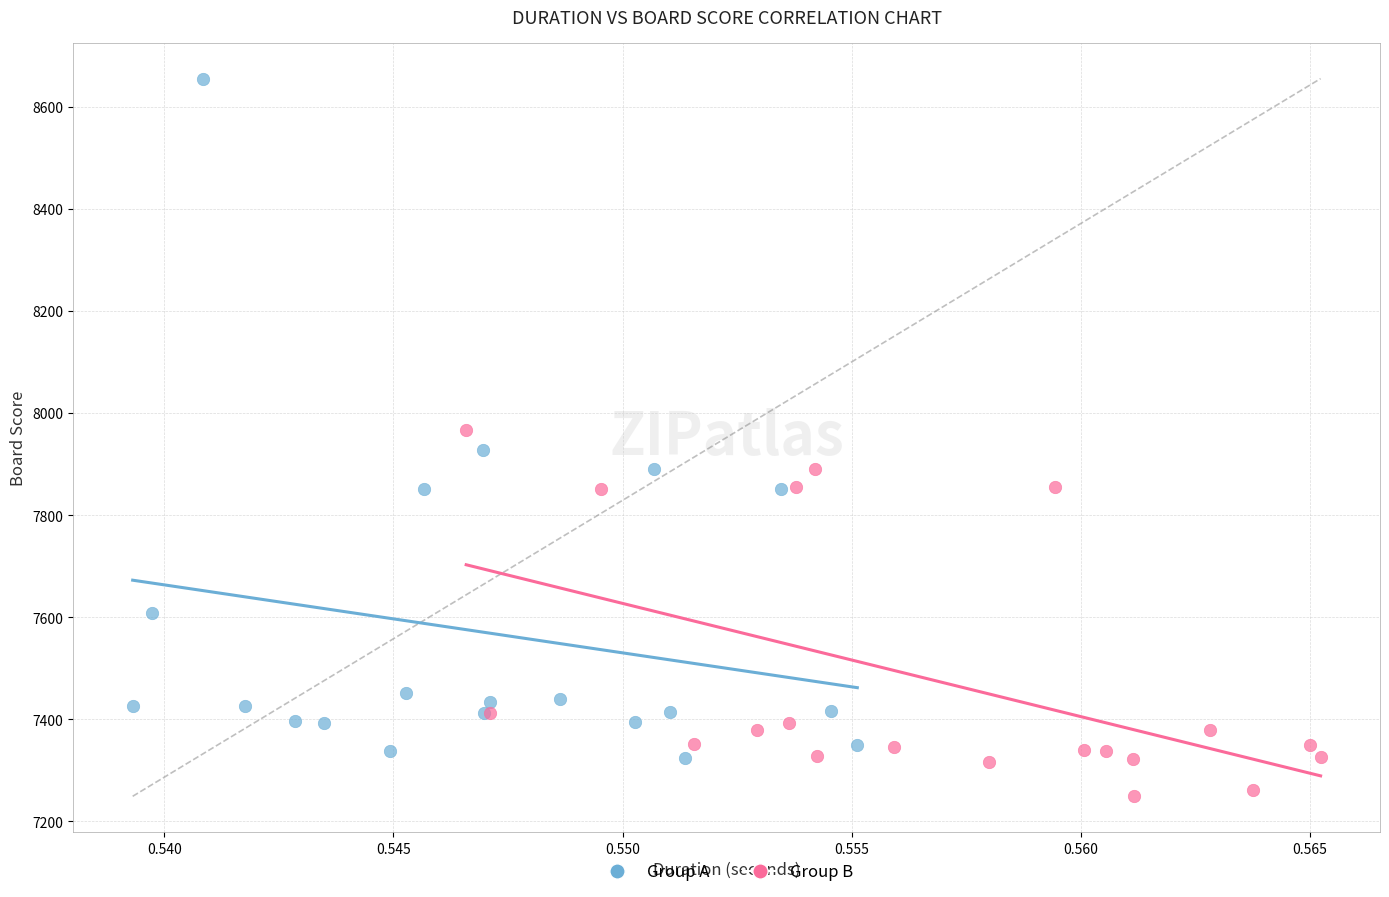

Which series has the largest Y range (max minus min)?

Group A